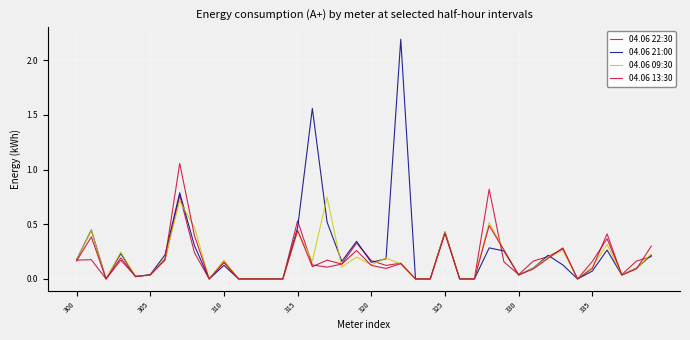

What is the highest value of the 04.06 22:30 series?

0.8